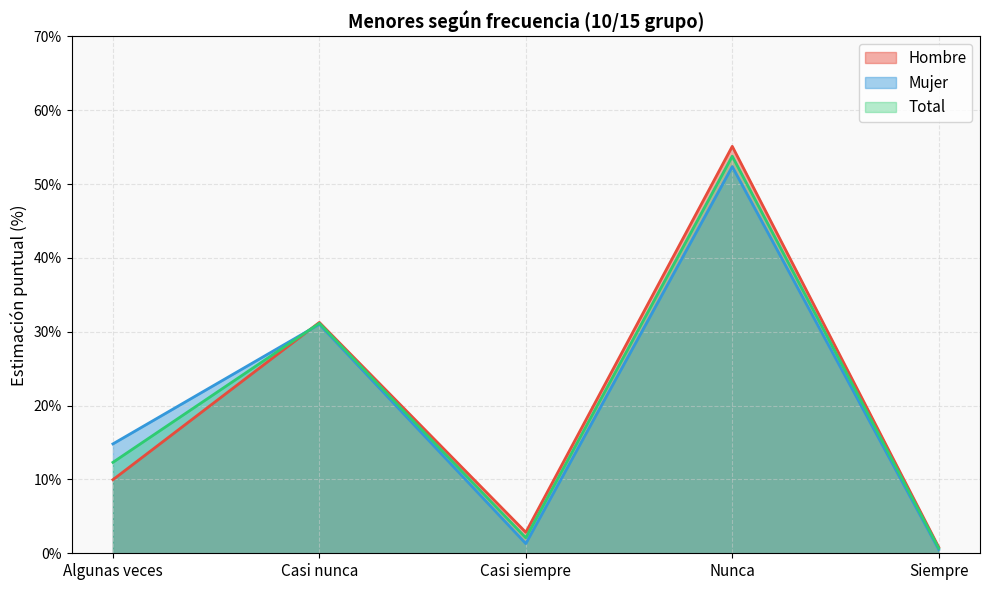

Which series has the largest total across all categories?

Mujer